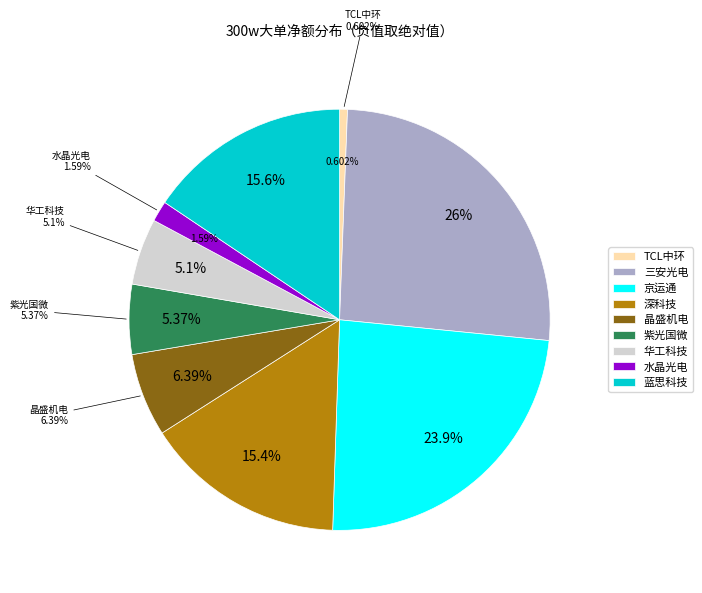

True or false: 晶盛机电 accounts for 1% of the total.

False